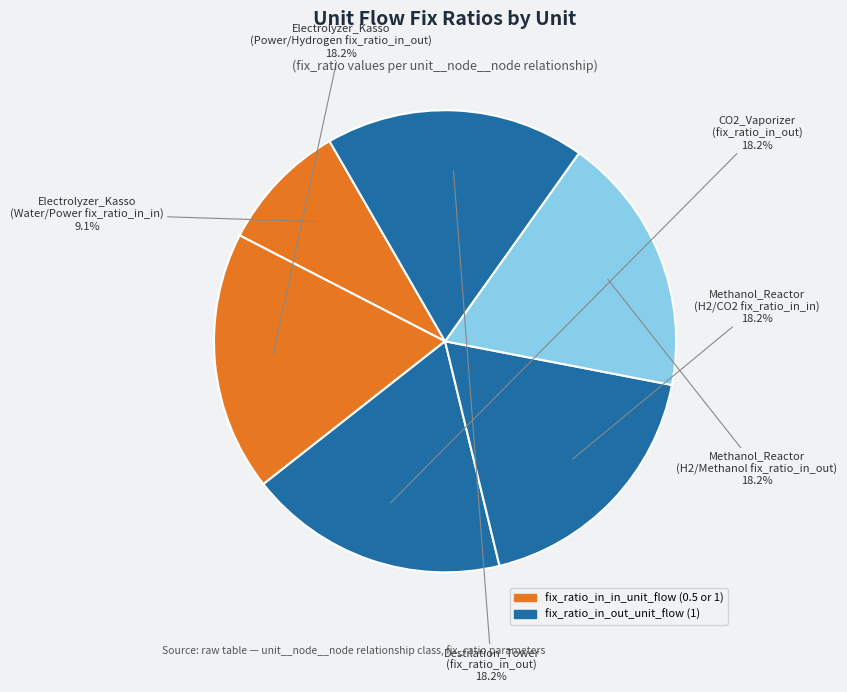

How much of the chart is everything except Electrolyzer_Kasso (Power/Hydrogen fix_ratio_in_out)?

81.8%